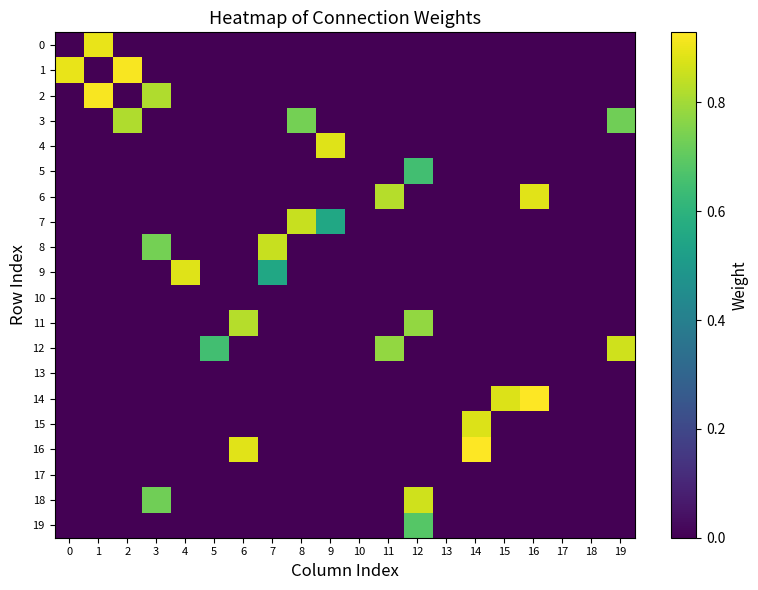

Which series has the largest total across all categories?

12